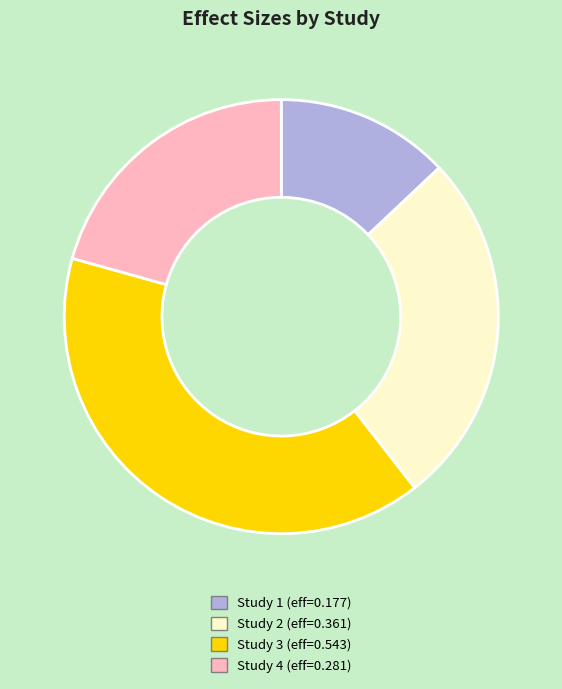

Is it true that Study 2 (eff=0.361) is 15% of the pie?

False